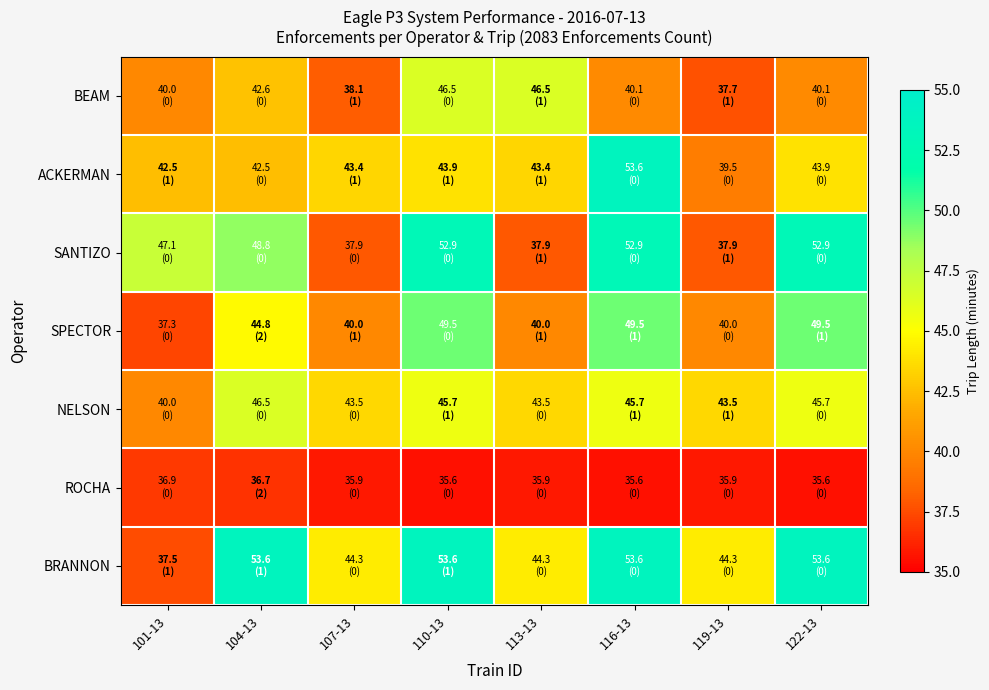

At which category does the chart reach its minimum across all series?

110-13